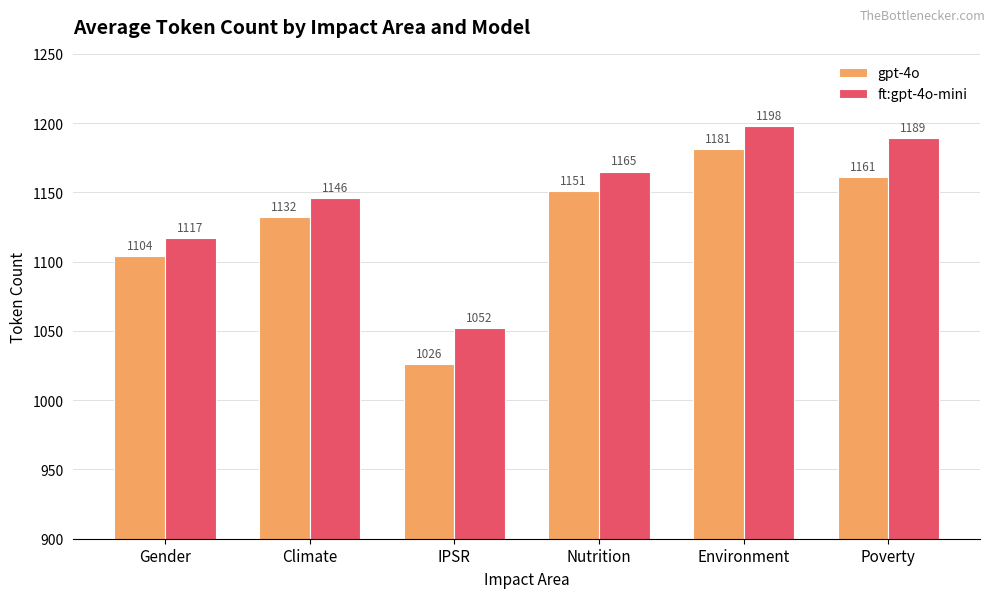

Which label corresponds to the smallest value in the chart?

IPSR